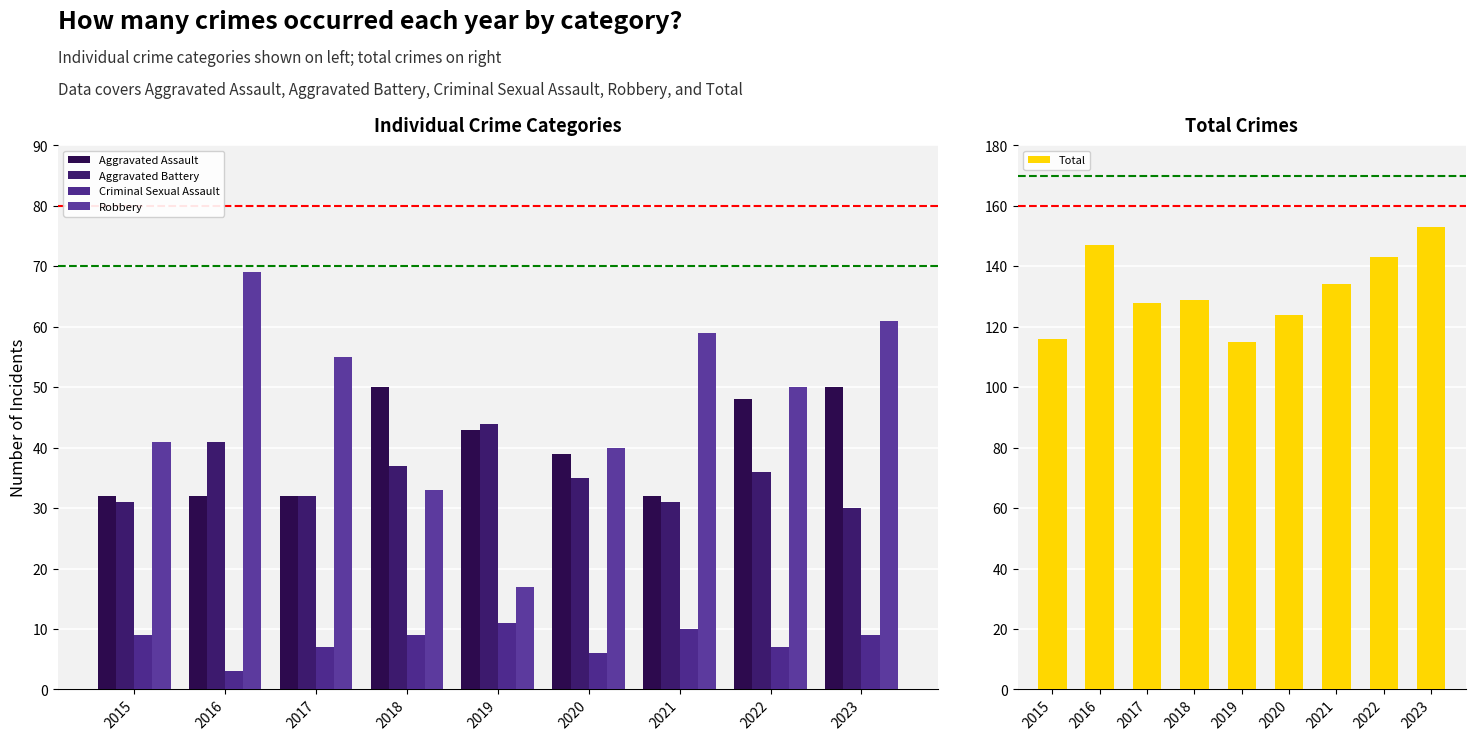

What is the average value of the Criminal Sexual Assault series?

8